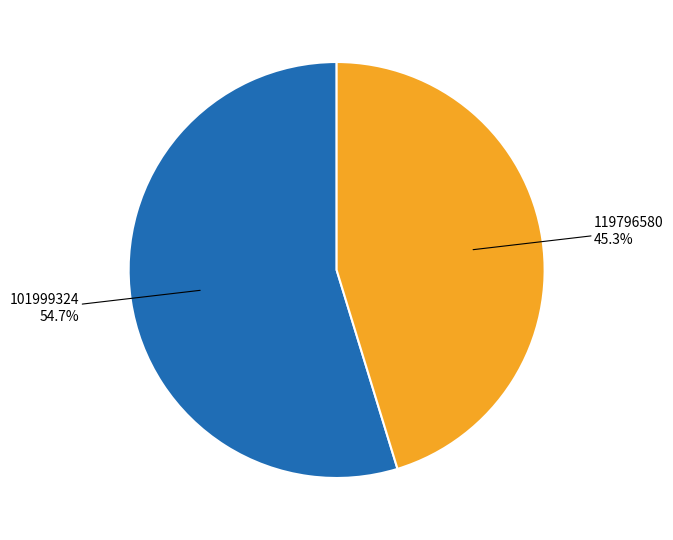

Approximately how many times larger is the value at 101999324 compared to 119796580?

1.2